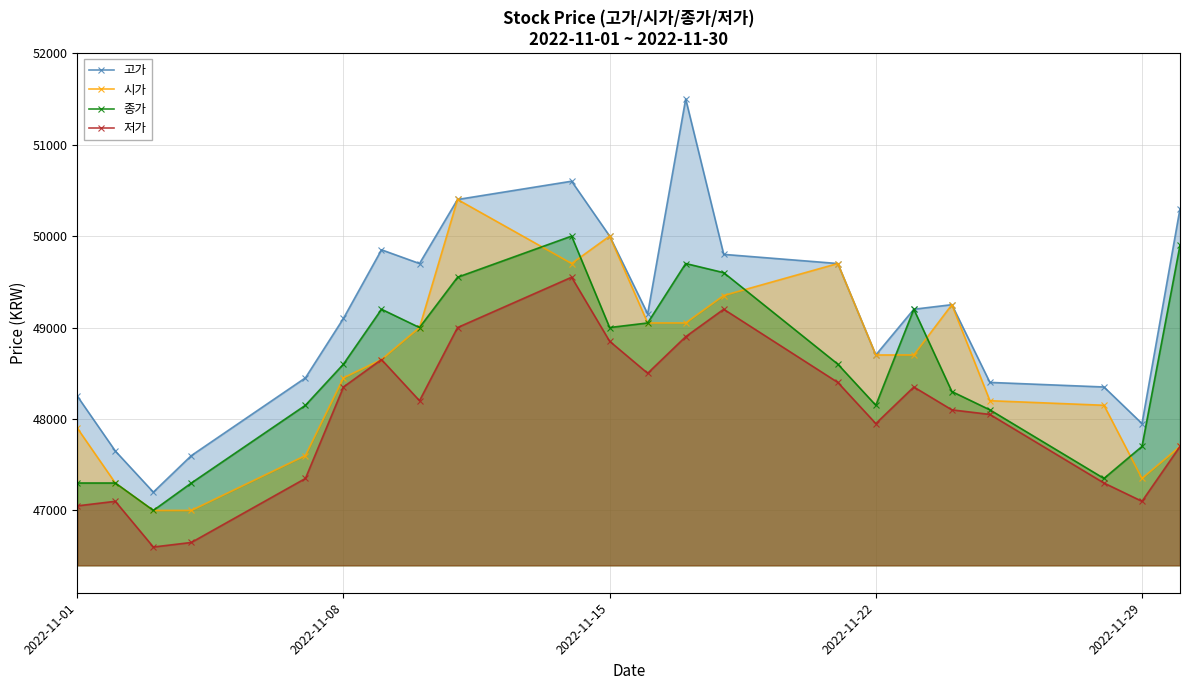

Which series has the largest range (max minus min)?

고가